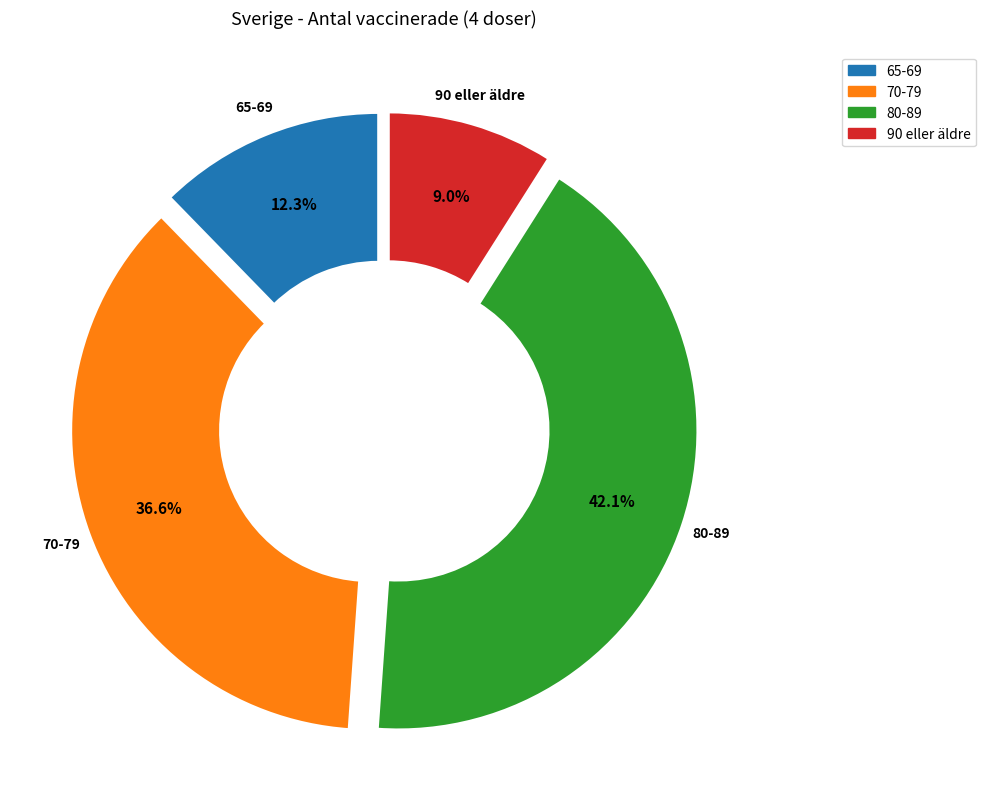

How many segments does this pie chart have?

4